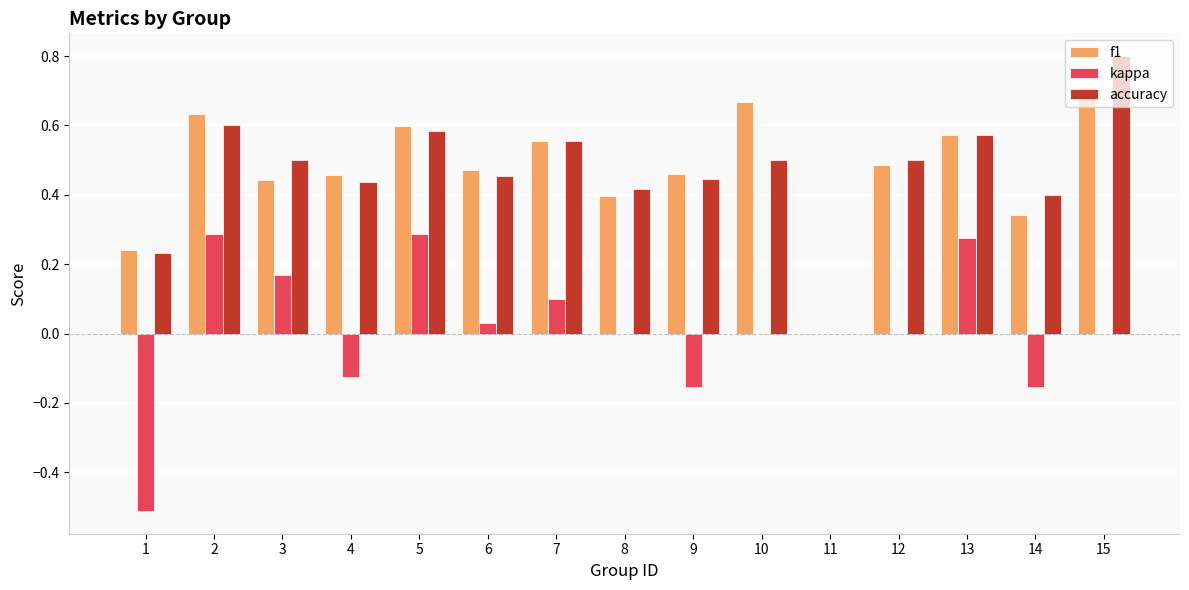

Between 7 and 8, which series saw the biggest shift?

f1